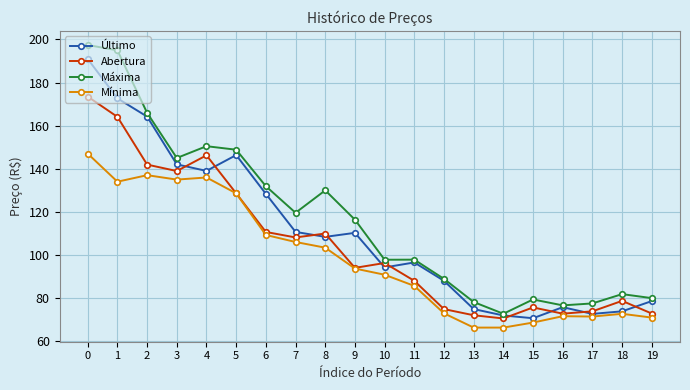

Does the chart display data point markers on the line(s)?

Yes